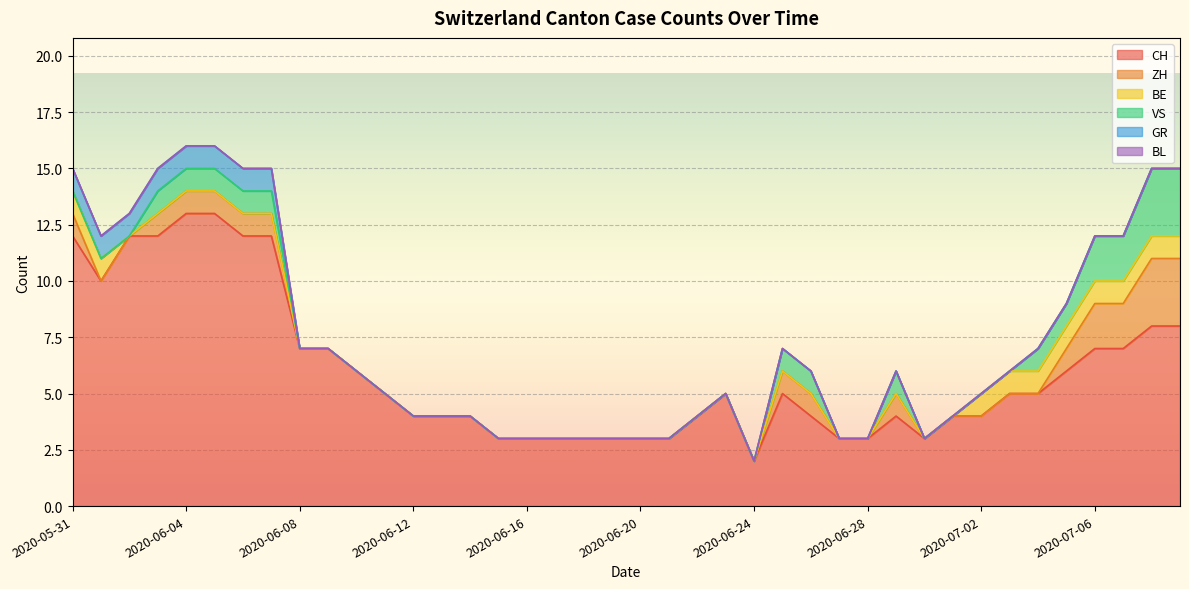

Which series has the largest range (max minus min)?

CH